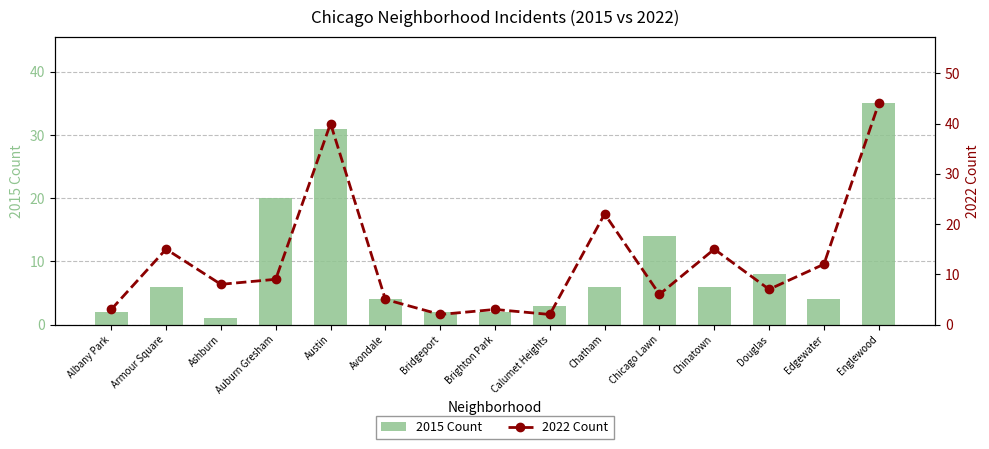

What are all the series names shown in the legend?

2015 Count, 2022 Count